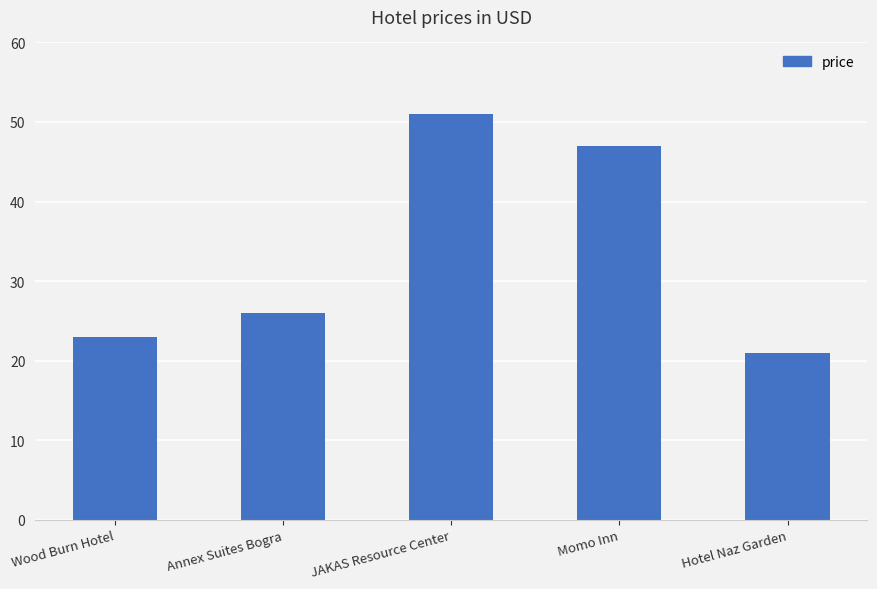

What is the label of the 1st bar from the right?

Hotel Naz Garden